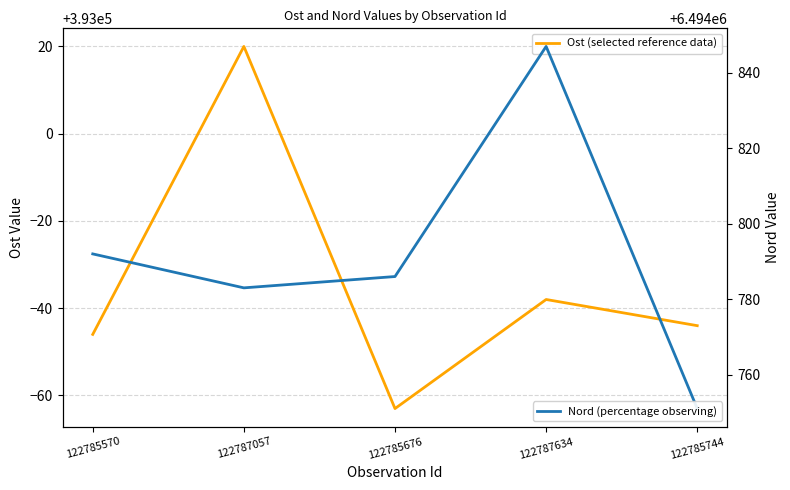

At how many categories does at least one series exceed 4474513?

5